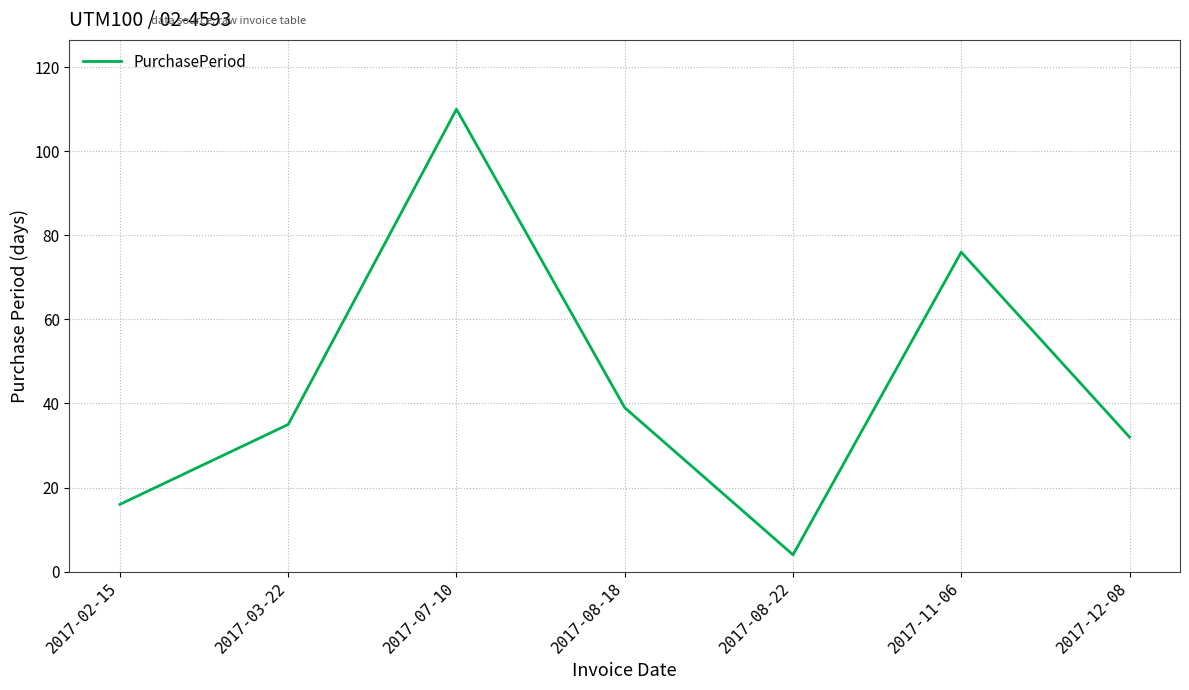

At which category does the chart reach its minimum across all series?

2017-08-22